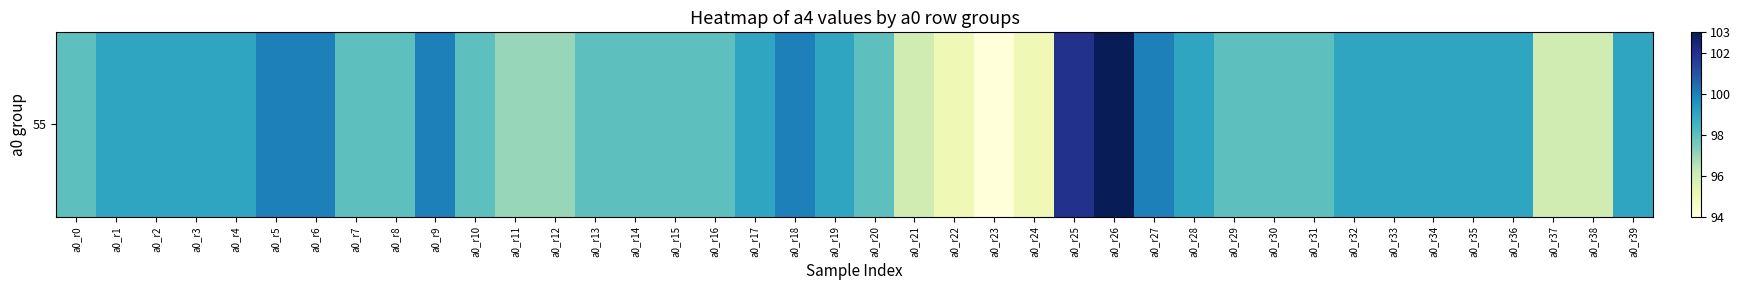

What is the minimum value shown in the chart?

94